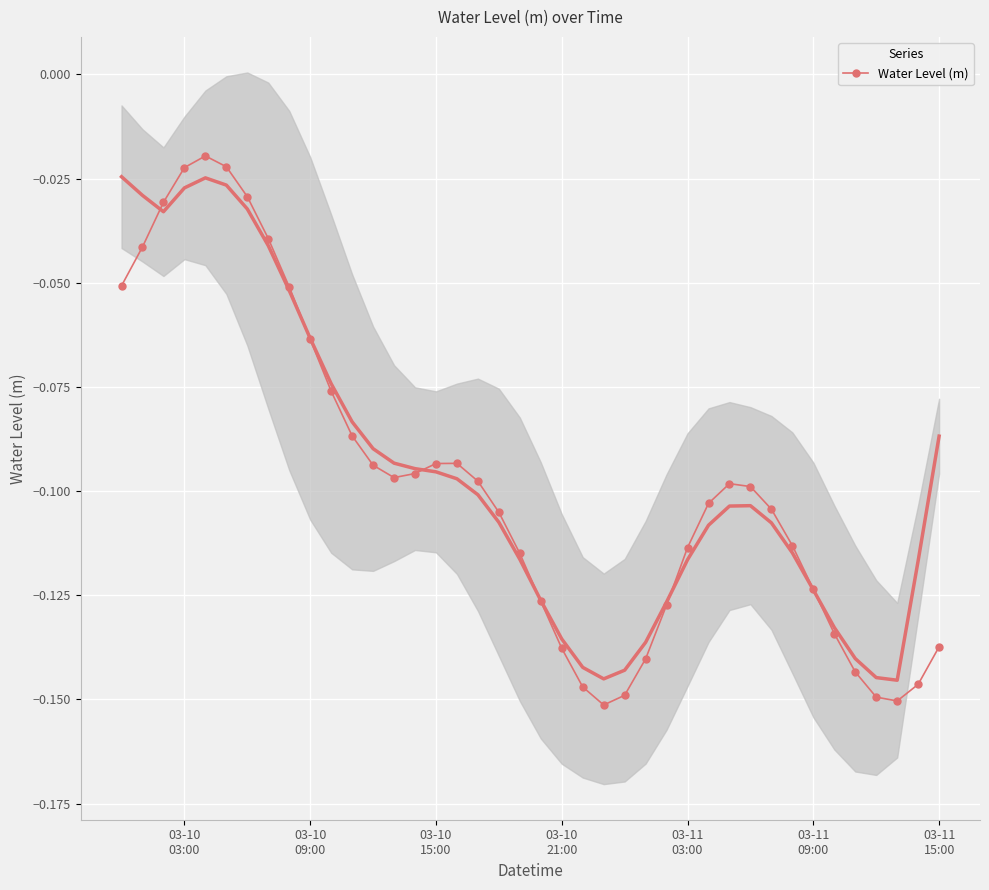

Is this an area chart (filled region under the line)?

No